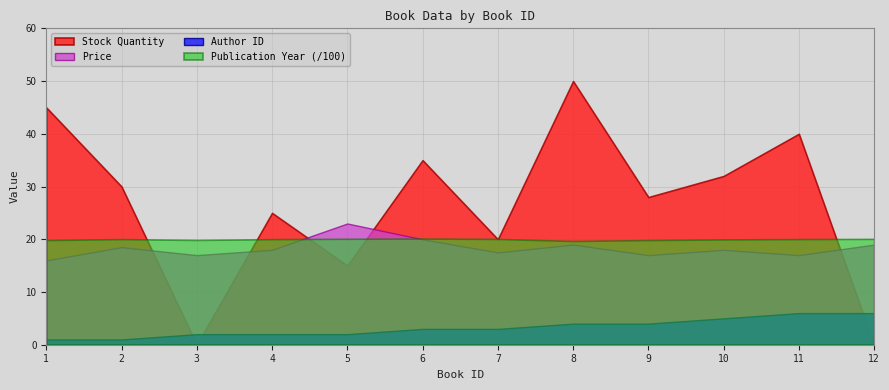

Which category has the lowest value across all series?

3